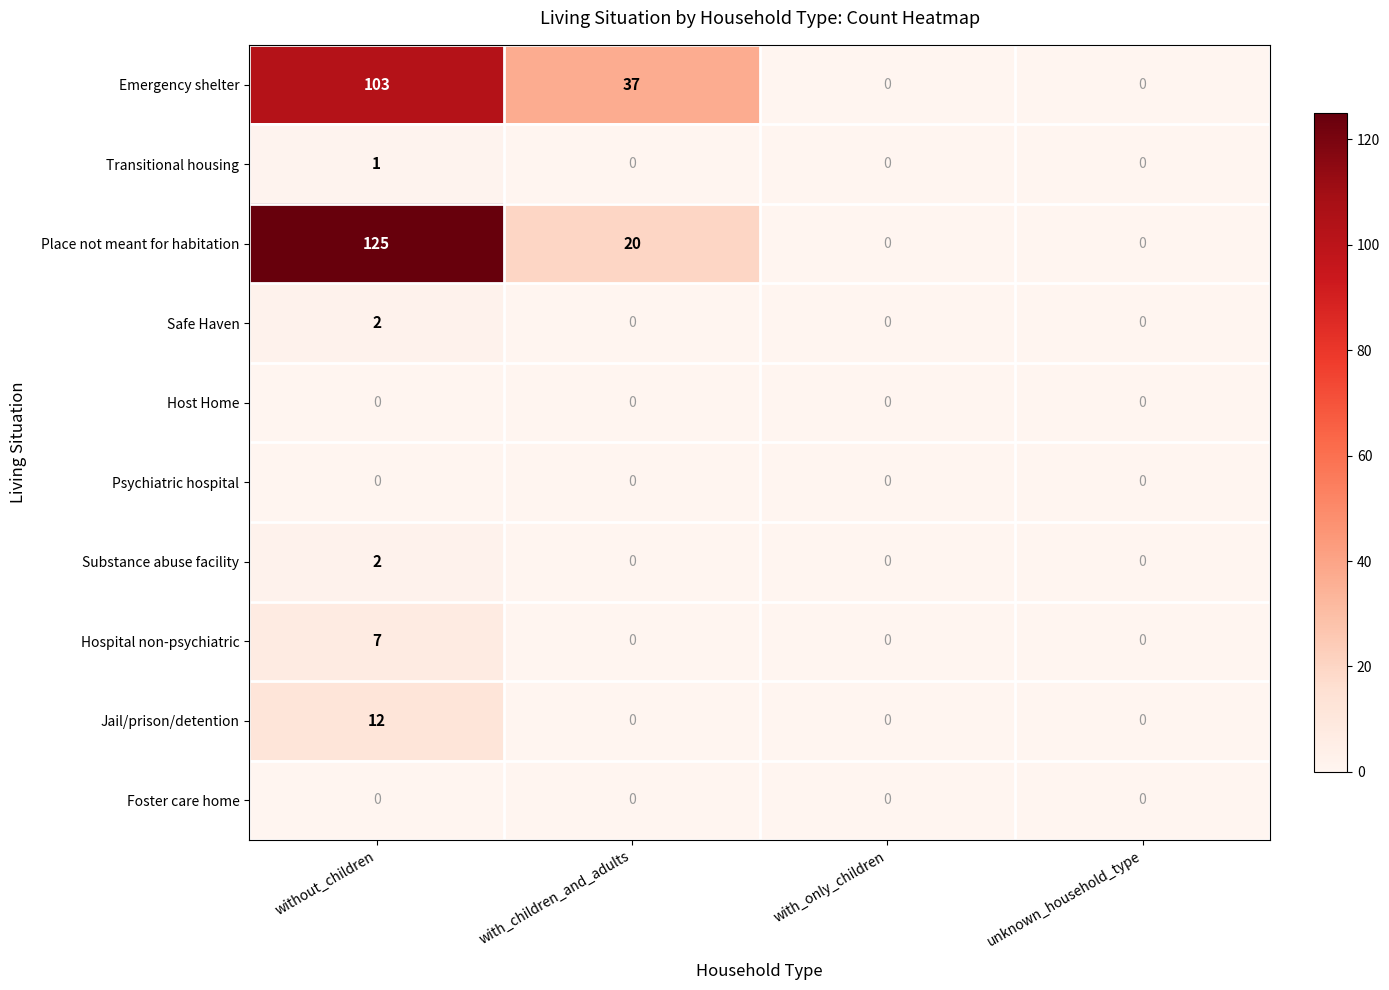

Count the number of data series in this chart.

10